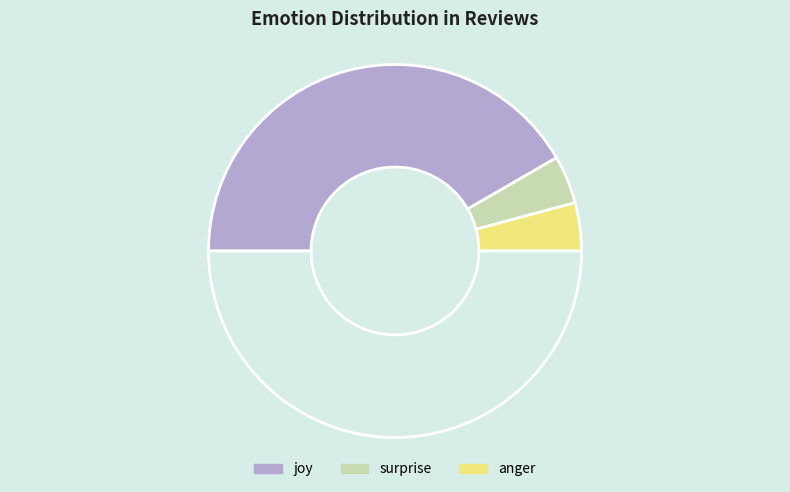

Rank the categories by value from highest to lowest.

joy, surprise, anger